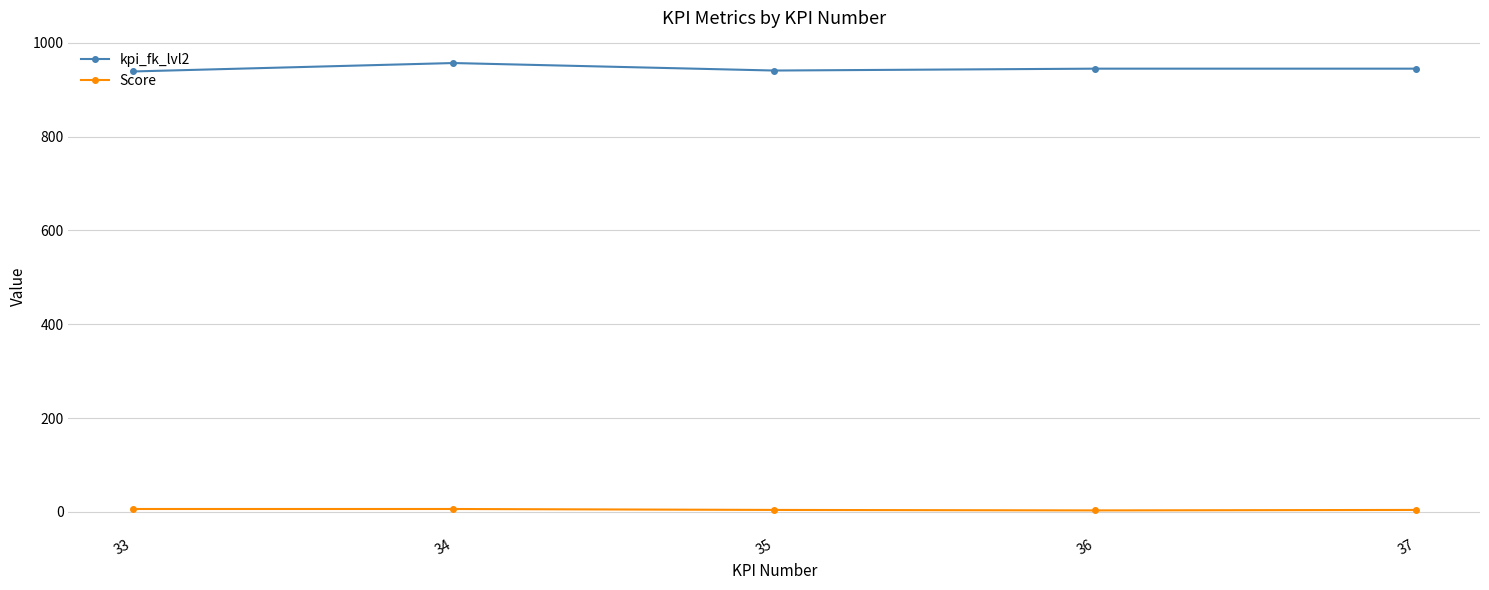

List the series in order of their overall mean, lowest first.

Score, kpi_fk_lvl2